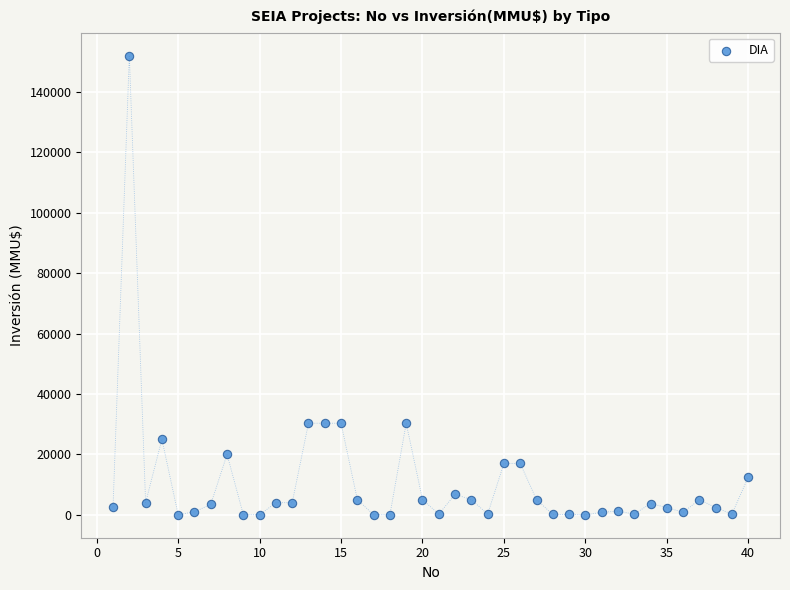

What is the range of X values (max minus min)?

39